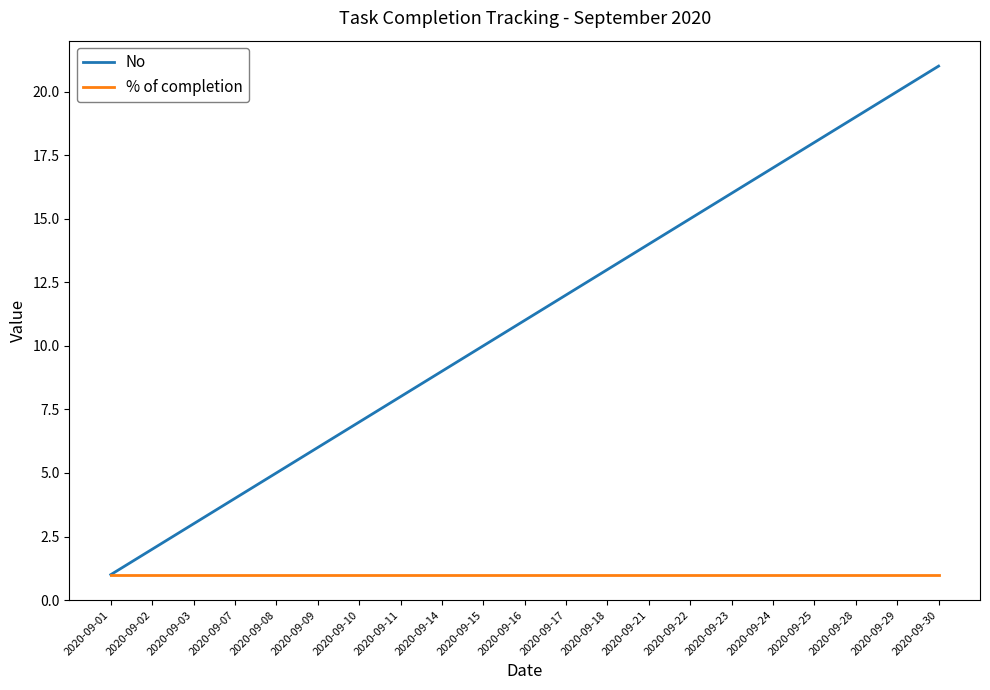

What is the total value across all series at 2020-09-16?

12